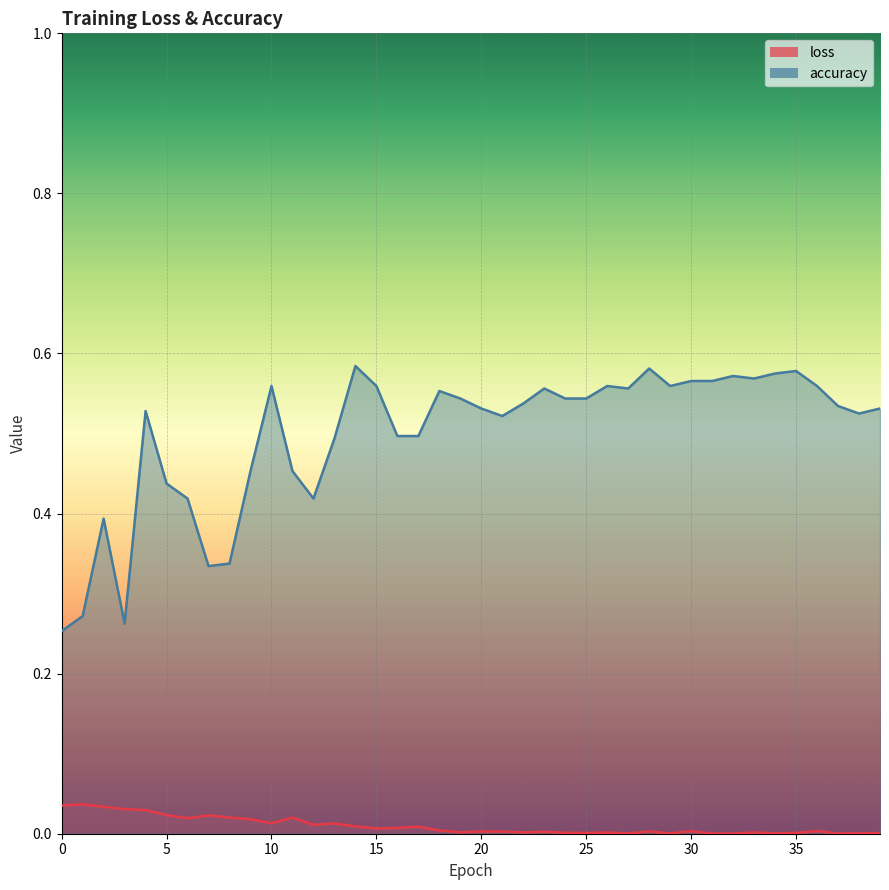

True or false: loss and accuracy intersect in this chart.

False